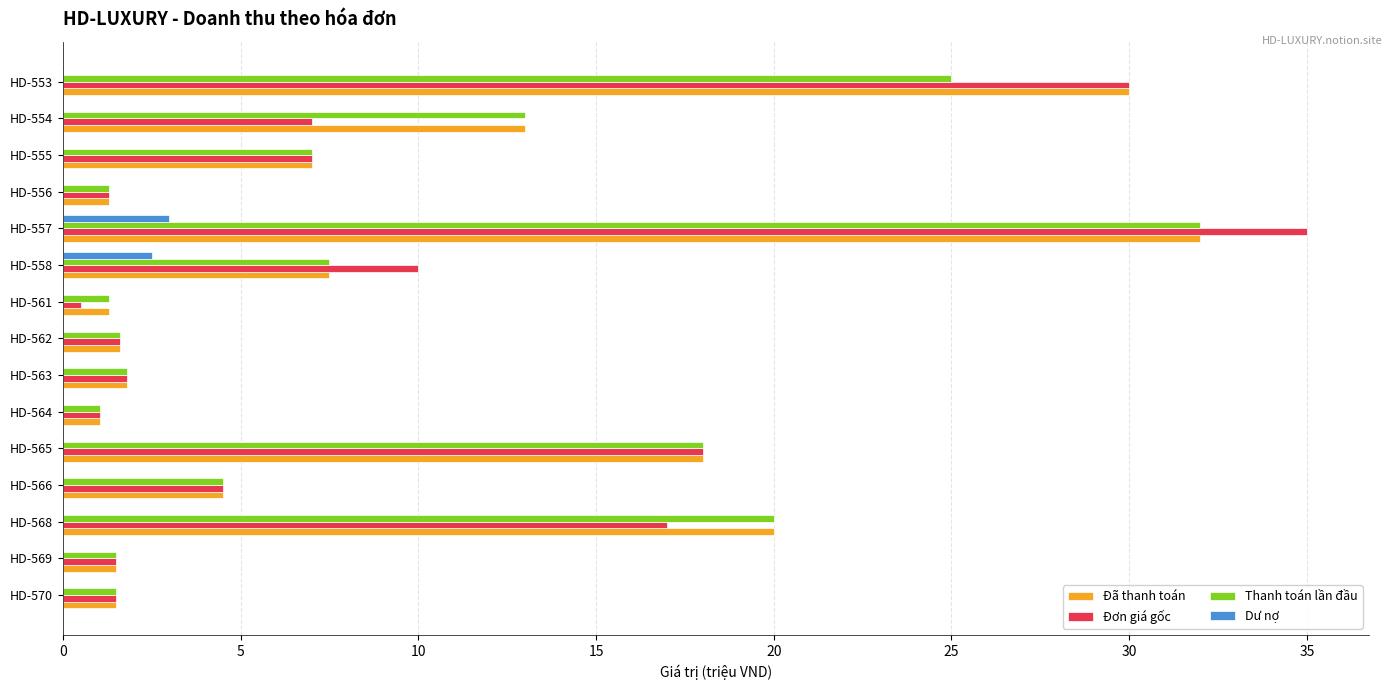

Is the value of Thanh toán lần đầu at HD-557 greater than the value of Dư nợ at HD-553?

Yes